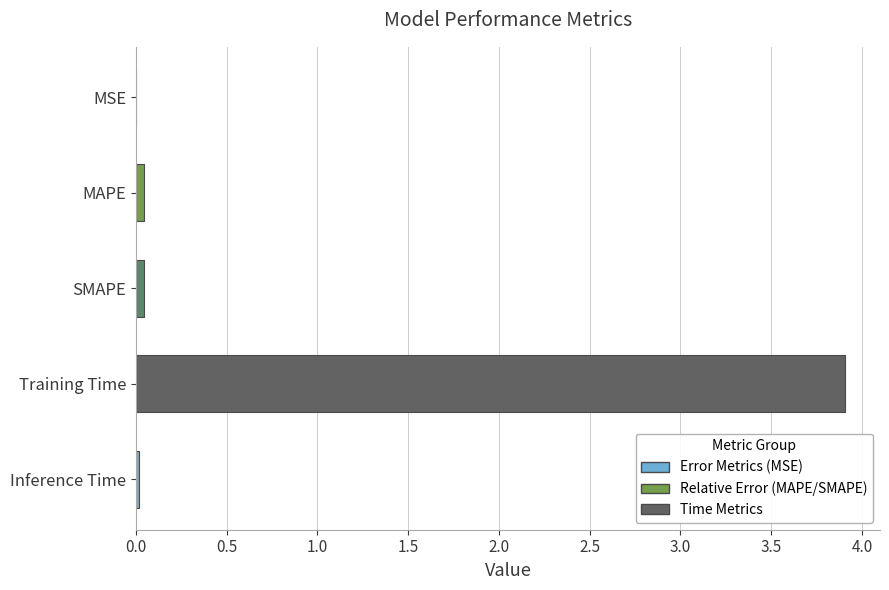

What is the greatest value displayed?

3.9